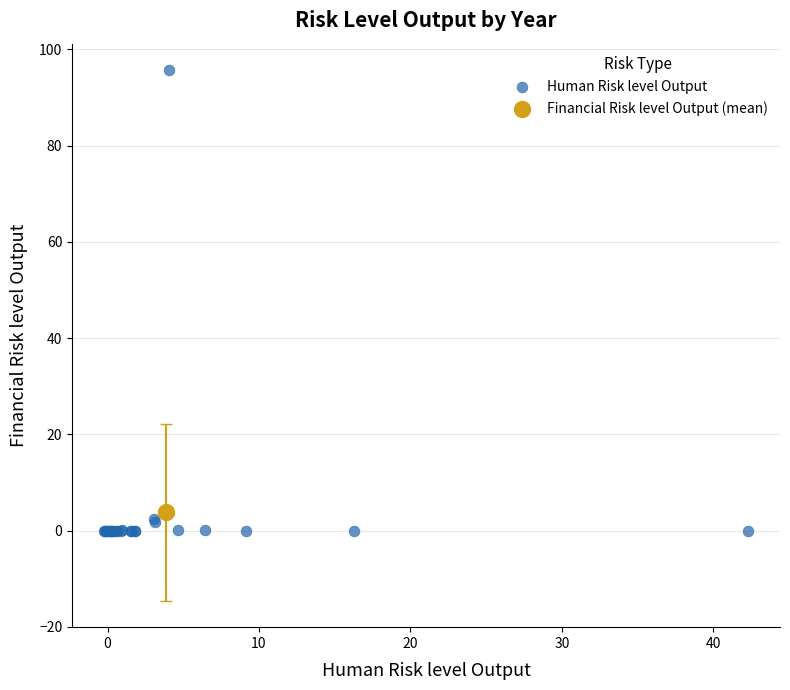

What are all the series names shown in the legend?

Human Risk level Output, Financial Risk level Output (mean)